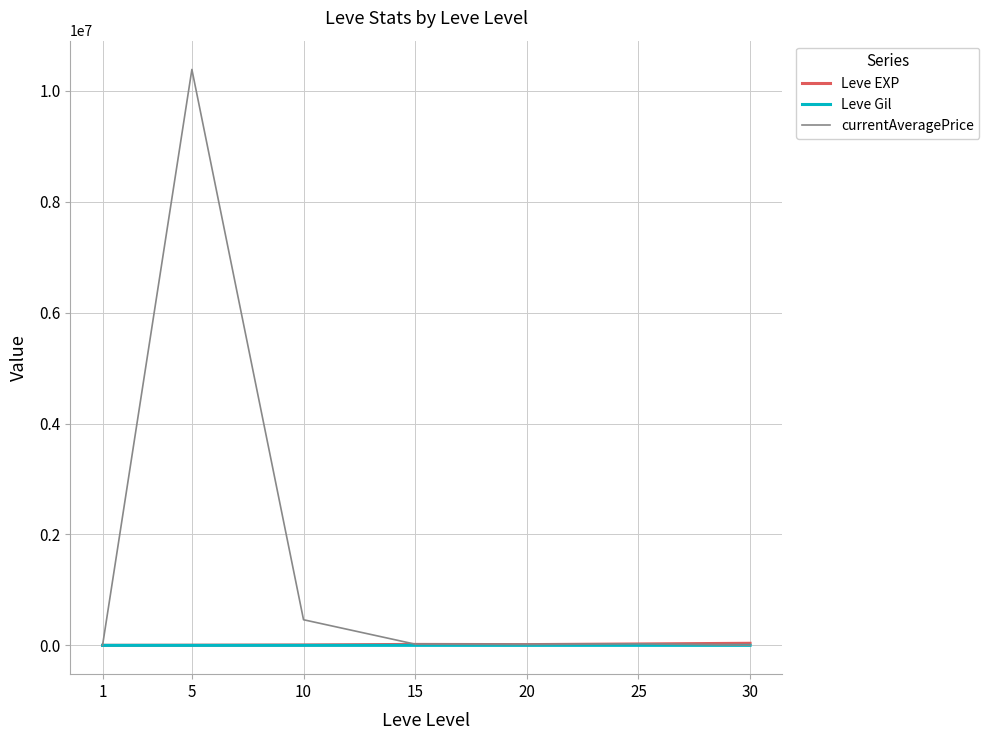

Which series has the largest range (max minus min)?

currentAveragePrice